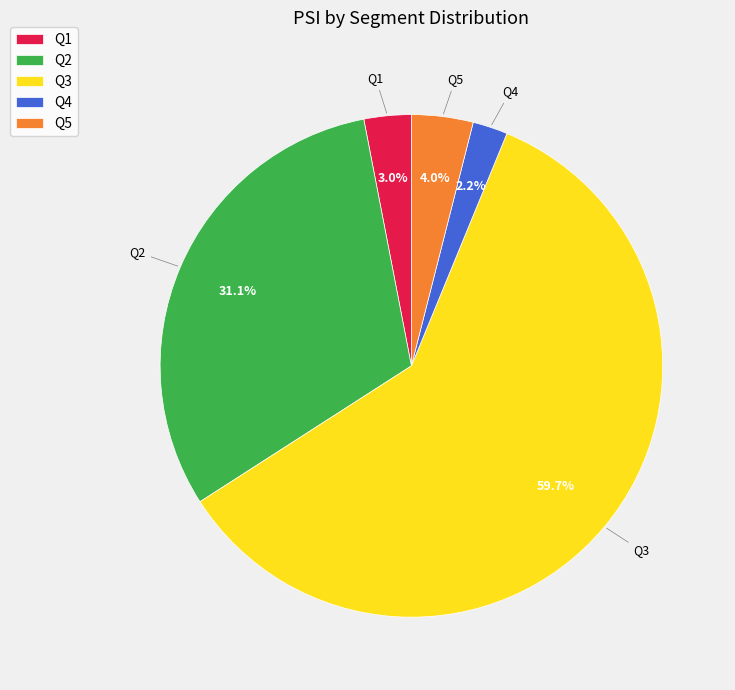

How much of the chart is everything except Q4?

97.8%